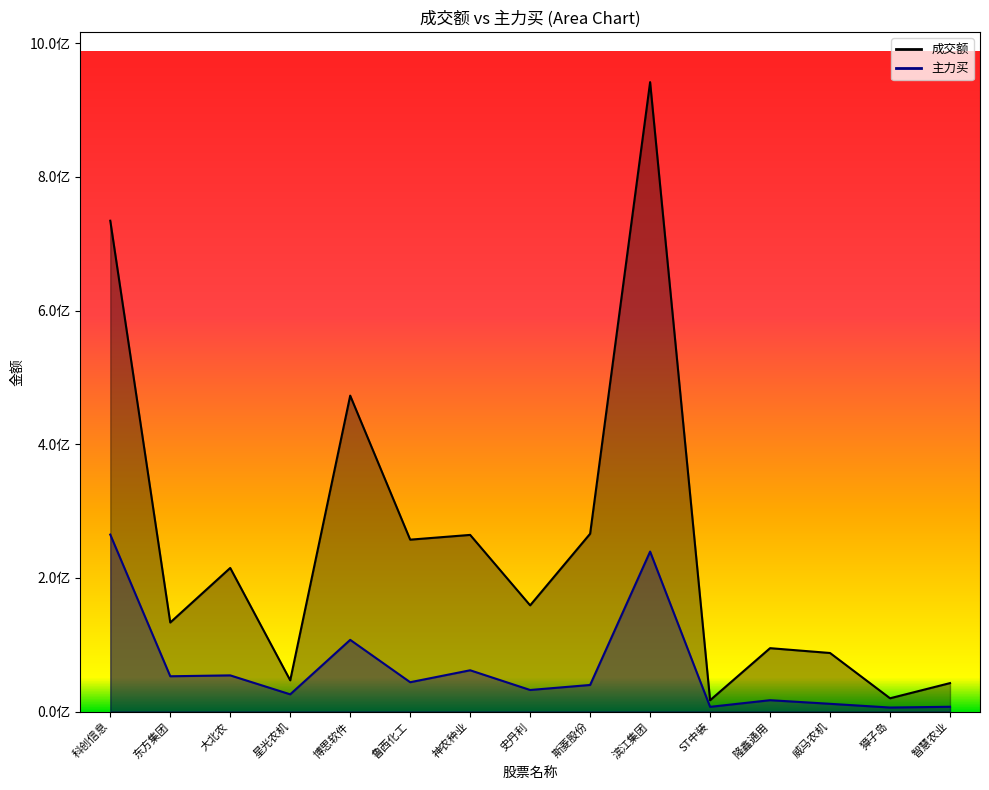

Rank the series at ST中装 from lowest to highest value.

主力买, 成交额